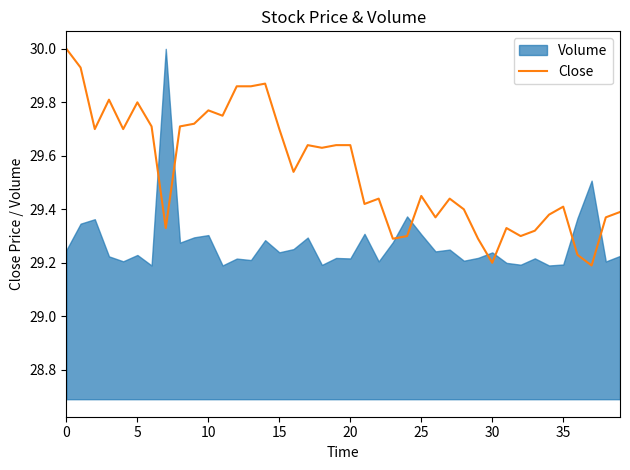

How many lines are shown in the chart?

1